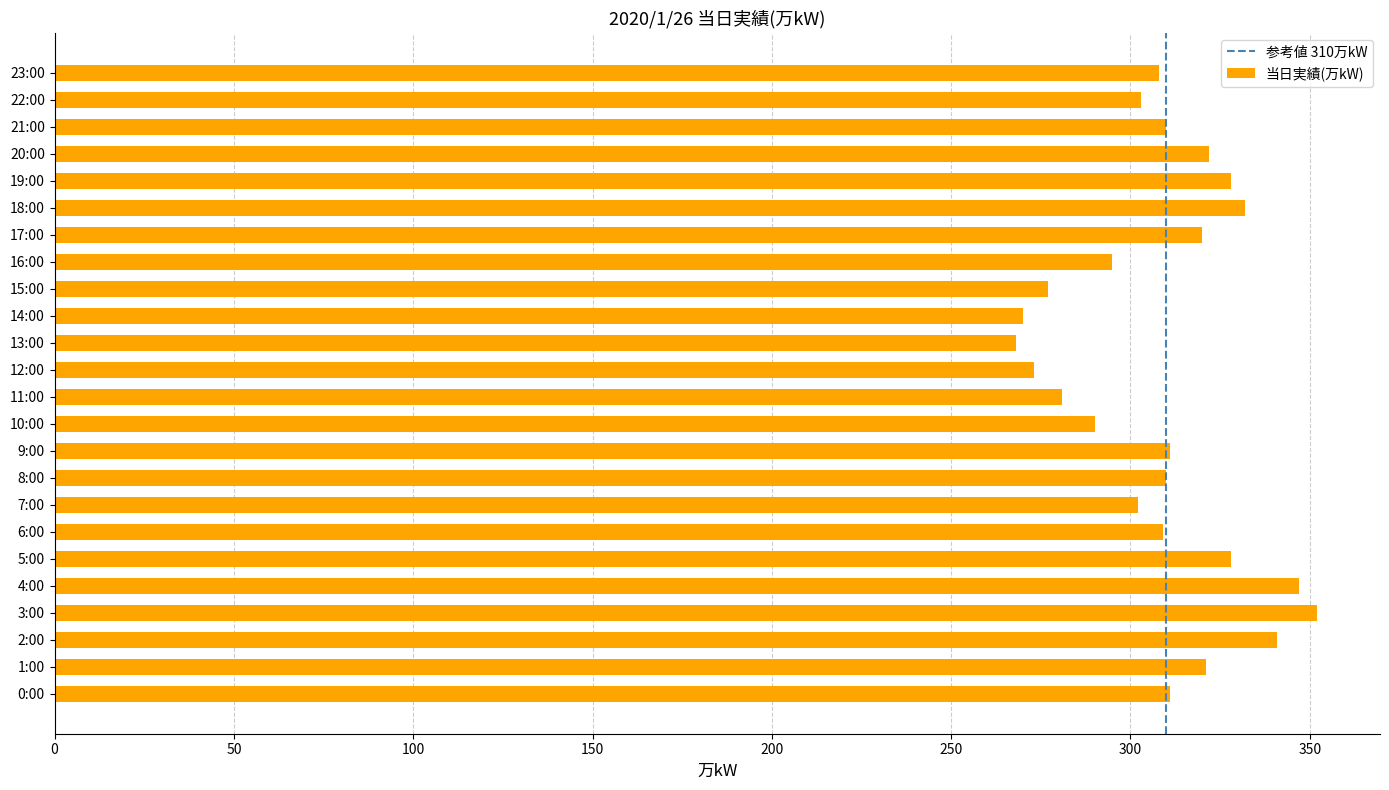

What is the minimum value shown in the chart?

268